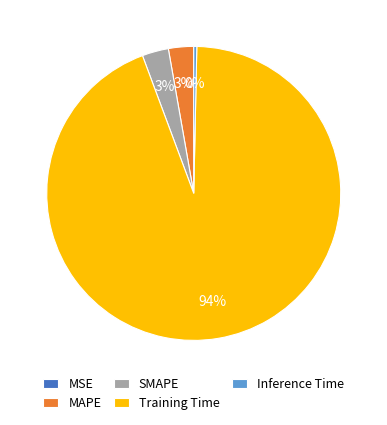

What is the majority slice?

Training Time